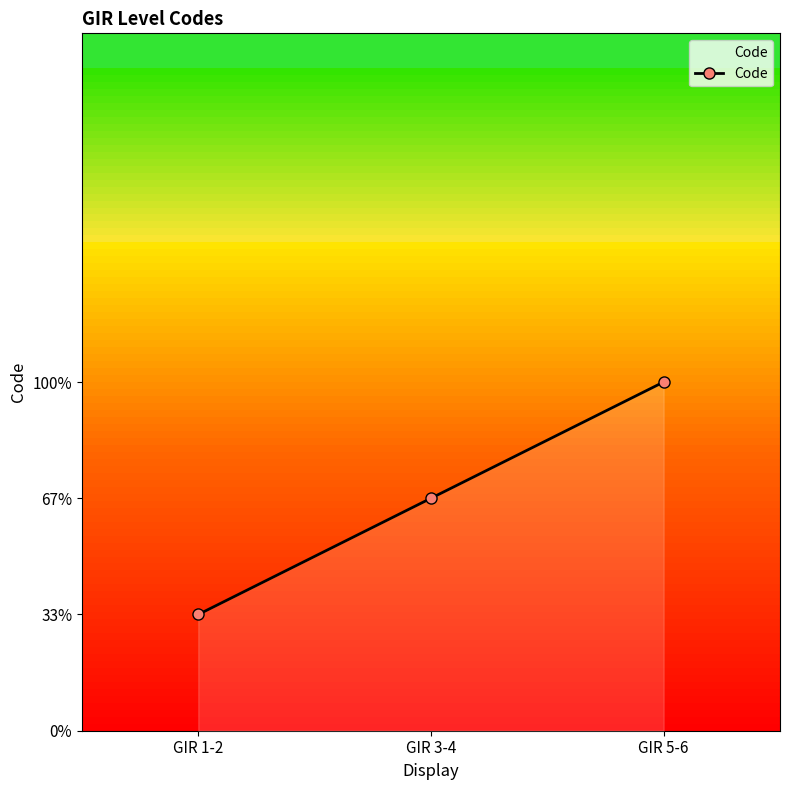

List the labels in order of value, largest first.

GIR 5-6, GIR 3-4, GIR 1-2